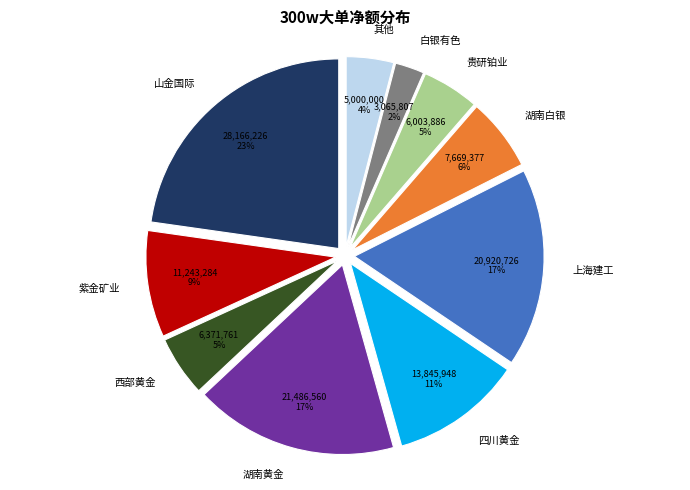

Is it true that 山金国际 is 23% of the pie?

True